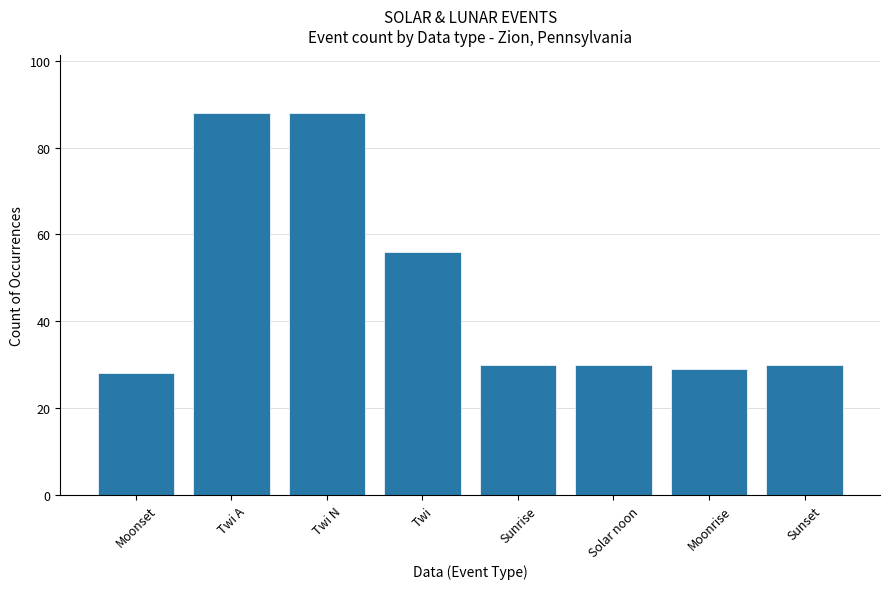

Which label corresponds to the smallest value in the chart?

Moonset